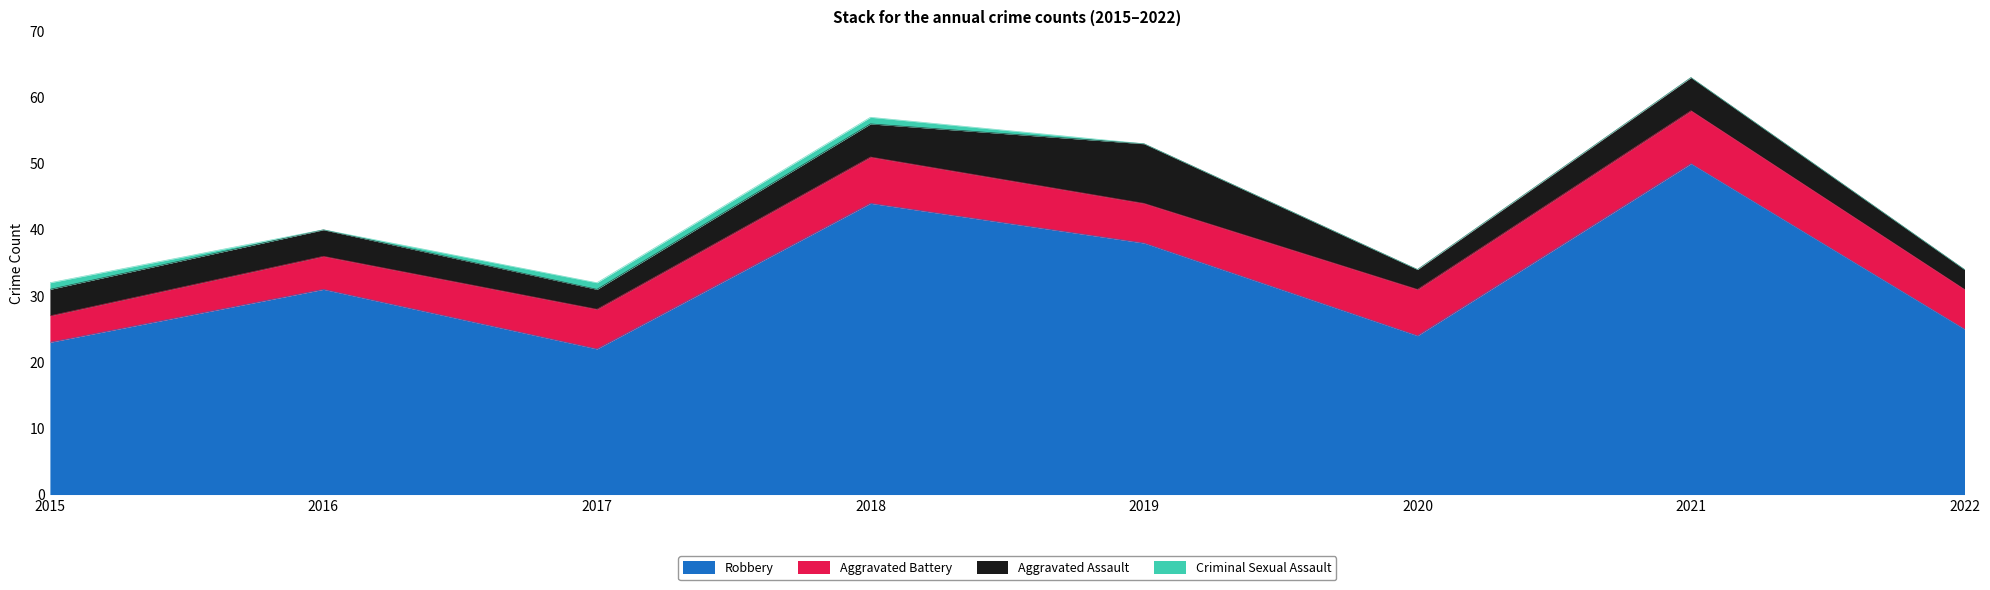

List the labels in order of Robbery value, smallest first.

2017, 2015, 2020, 2022, 2016, 2019, 2018, 2021